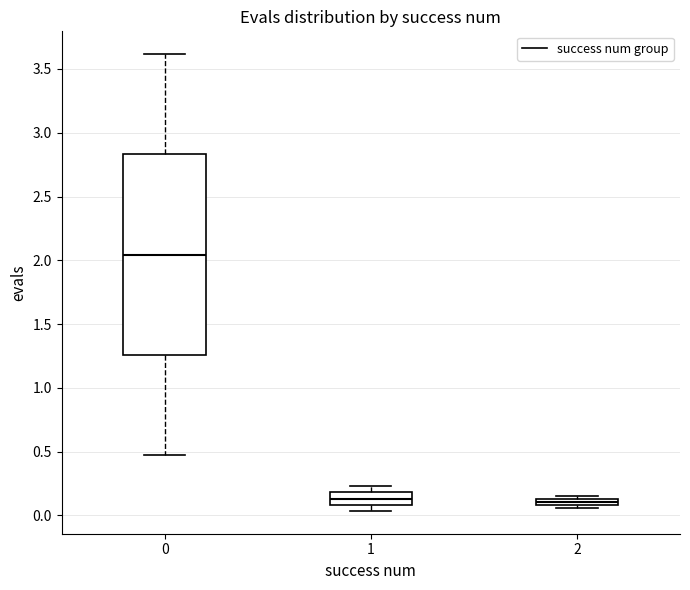

Which box is the tallest, from its lower edge to its upper edge?

0